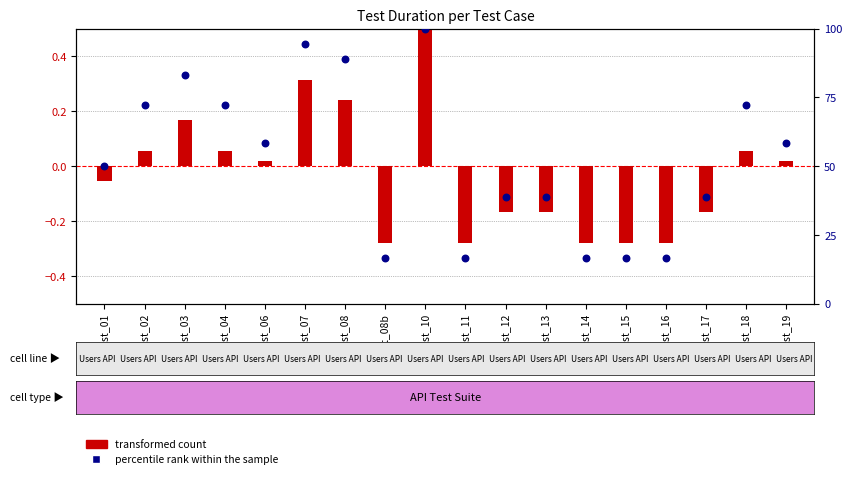

What is the change in value from Test_17 to Test_19?

+19.4